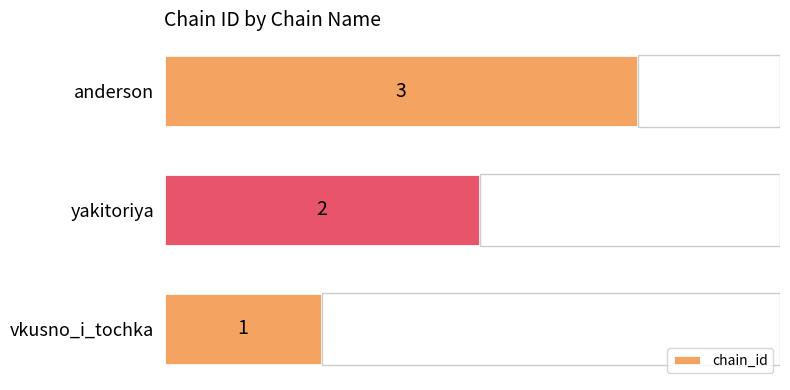

Rank the categories by value from highest to lowest.

anderson, yakitoriya, vkusno_i_tochka